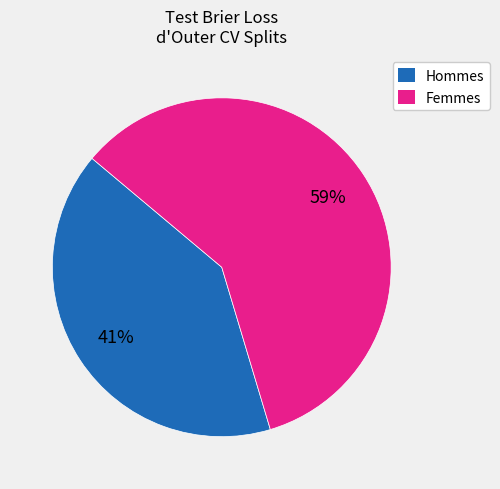

What percentage is the Femmes slice, to the nearest percent?

59%